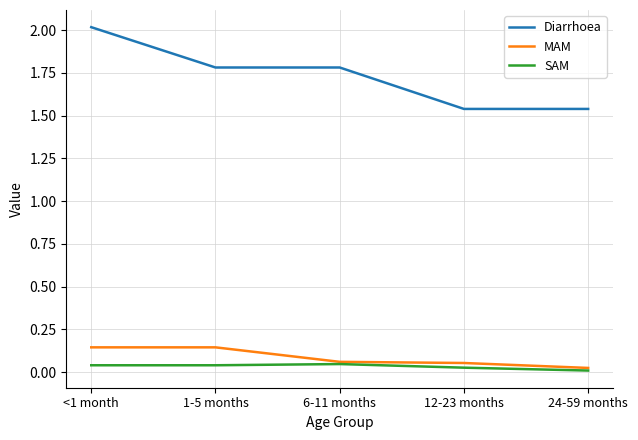

The SAM series shows 0.0 at 24-59 months. True or false?

True